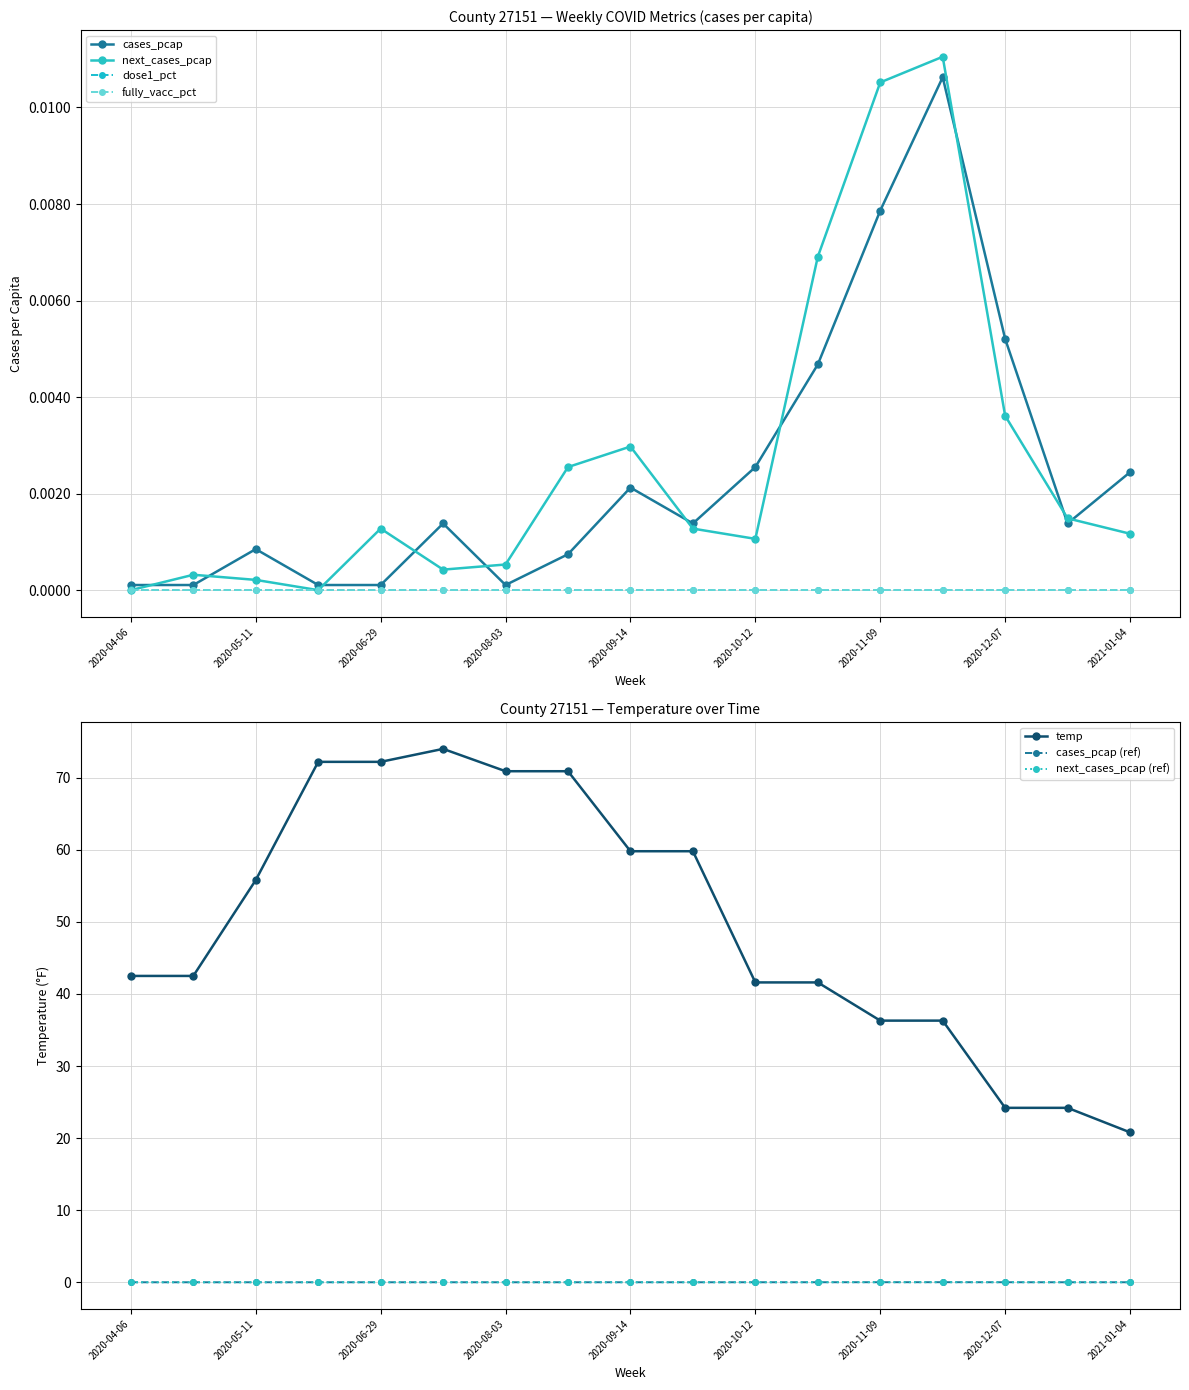

True or false: temp and next_cases_pcap (ref) cross at least once.

False